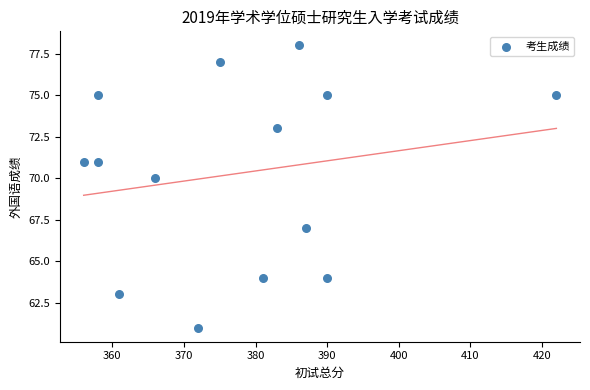

What Y value in the scatter plot is closest to 69?

70